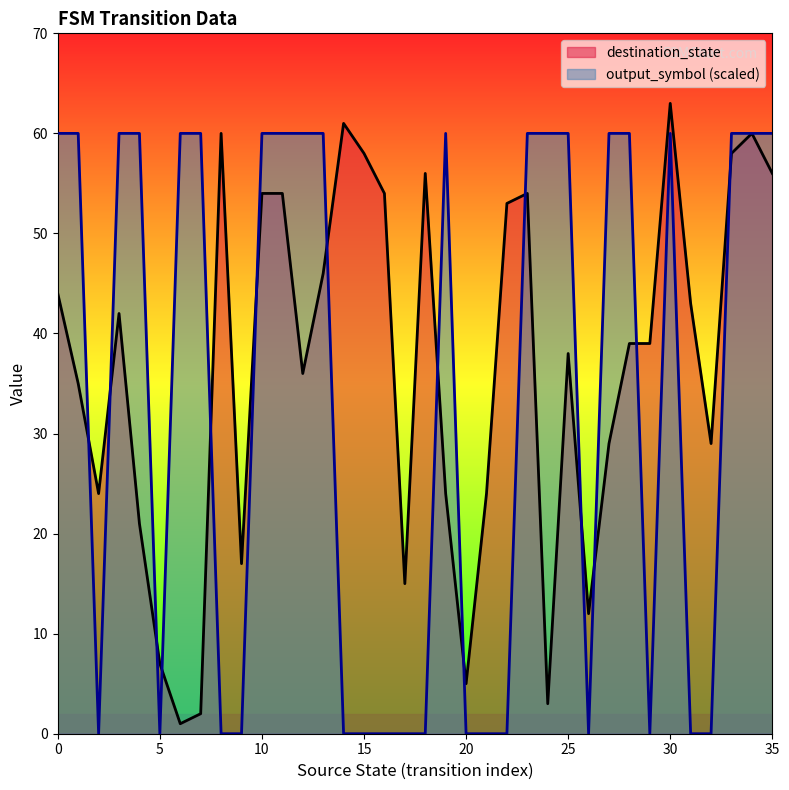

Reading left to right, what are all the values shown in this chart?

destination_state: 0=44	1=35	2=24	3=42	4=21	5=7	6=1	7=2	8=60	9=17	10=54	11=54	12=36	13=46	14=61	15=58	16=54	17=15	18=56	19=24	20=5	21=24	22=53	23=54	24=3	25=38	26=12	27=29	28=39	29=39	30=63	31=43	32=29	33=58	34=60	35=56
output_symbol: 0=60	1=60	2=0	3=60	4=60	5=0	6=60	7=60	8=0	9=0	10=60	11=60	12=60	13=60	14=0	15=0	16=0	17=0	18=0	19=60	20=0	21=0	22=0	23=60	24=60	25=60	26=0	27=60	28=60	29=0	30=60	31=0	32=0	33=60	34=60	35=60